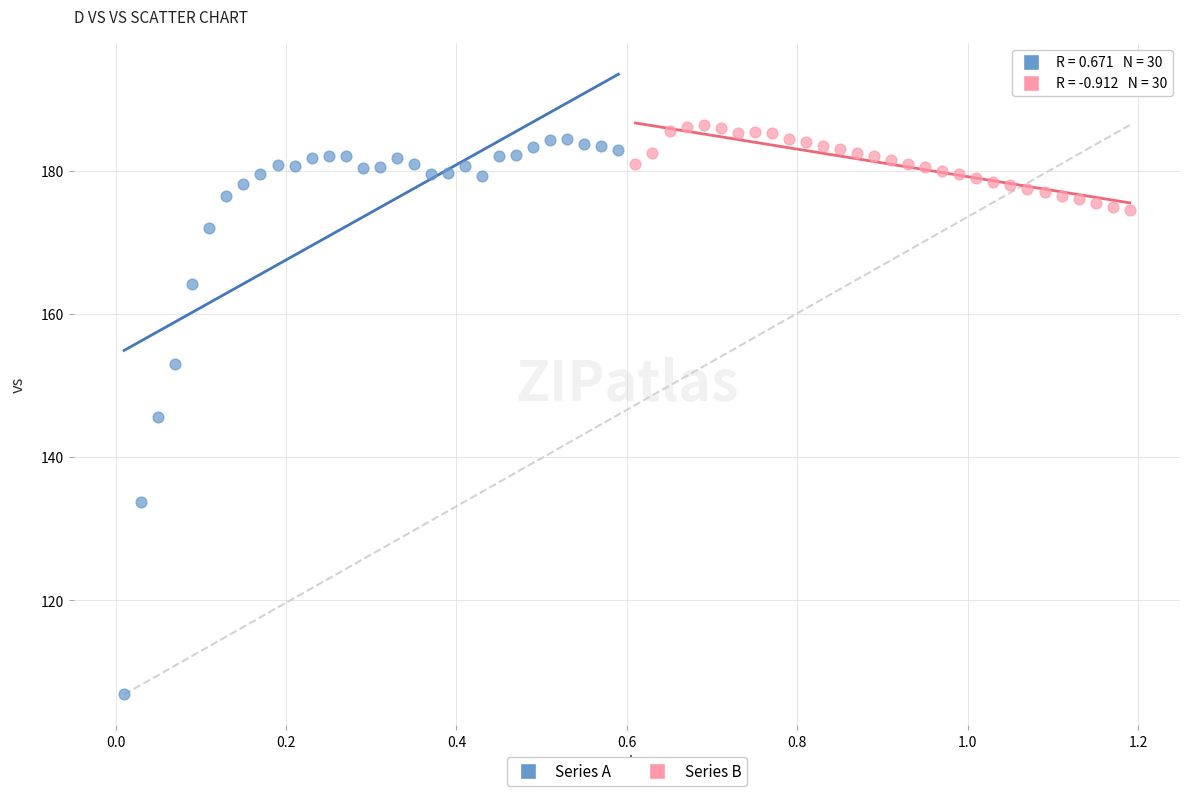

Which series has the widest spread of Y values?

Series A